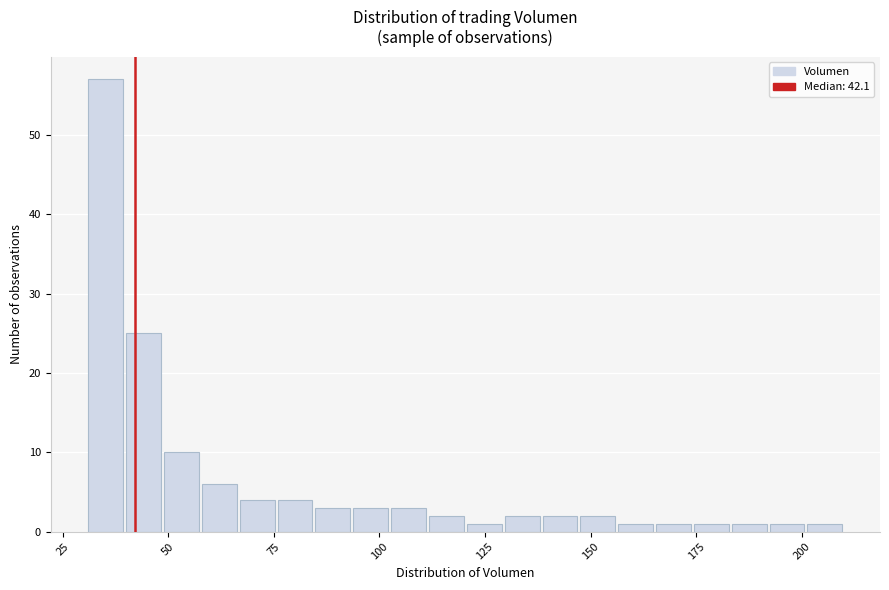

Around what value on the x-axis is the tallest bar? Give the approximate position of its centre, as read against the axis.

35